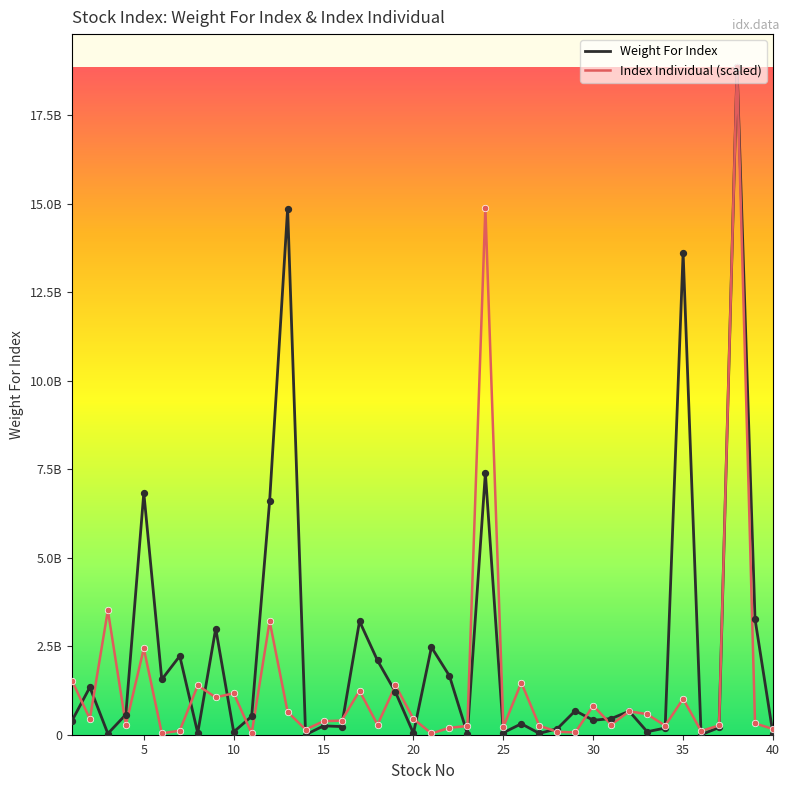

What are all the series names shown in the legend?

Weight For Index, Index Individual (scaled)